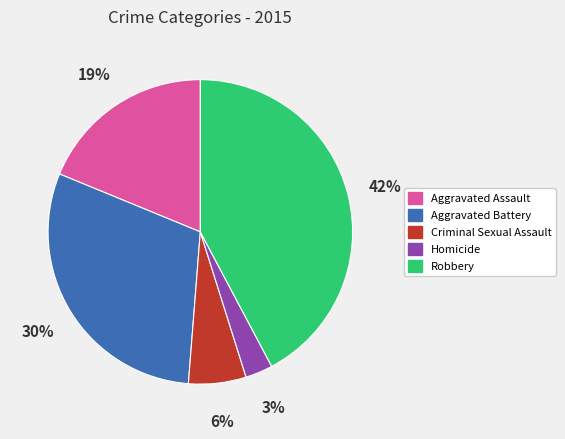

Is the sum of Criminal Sexual Assault and Homicide greater than half?

No